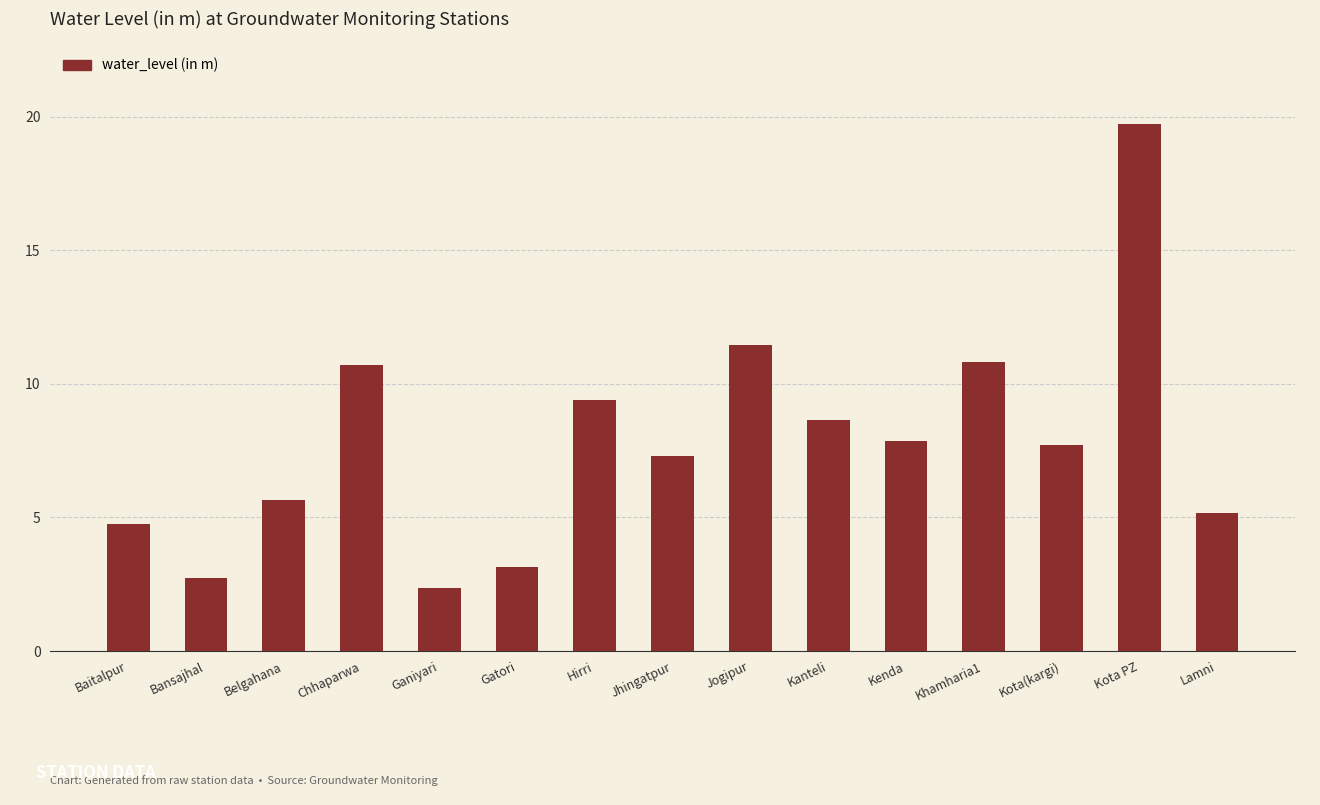

Which has a higher value, Bansajhal or Kota(kargi)?

Kota(kargi)